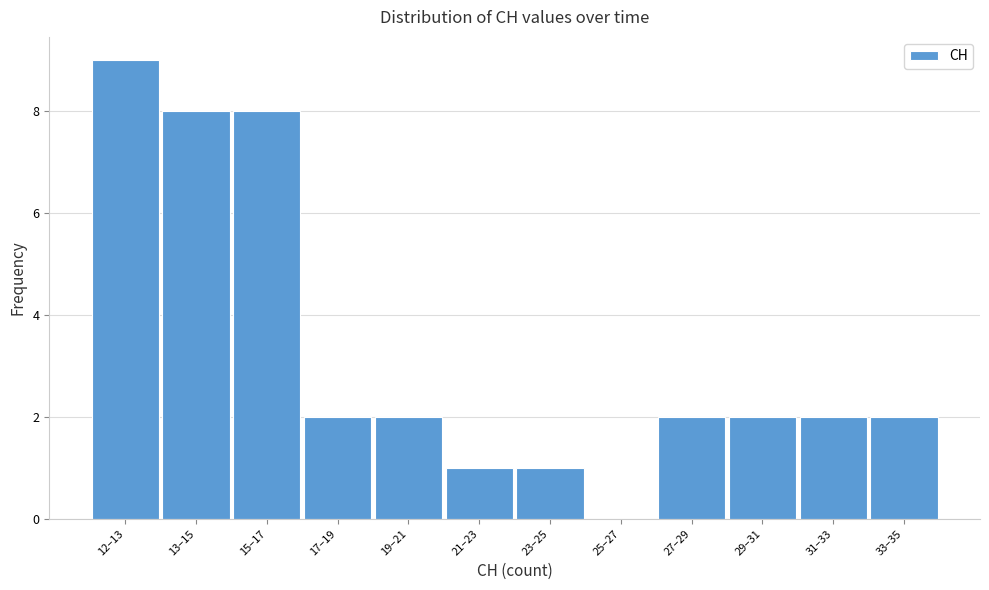

Reading left to right, extract all data points from this chart.

12–13=9	13–15=8	15–17=8	17–19=2	19–21=2	21–23=1	23–25=1	25–27=0	27–29=2	29–31=2	31–33=2	33–35=2